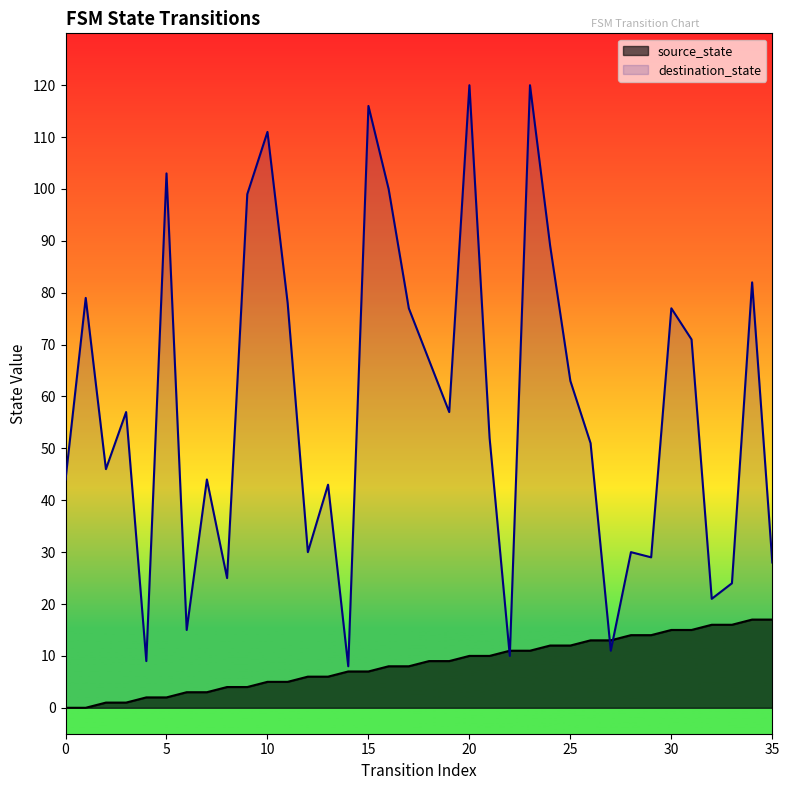

Does the chart display data point markers on the line(s)?

No